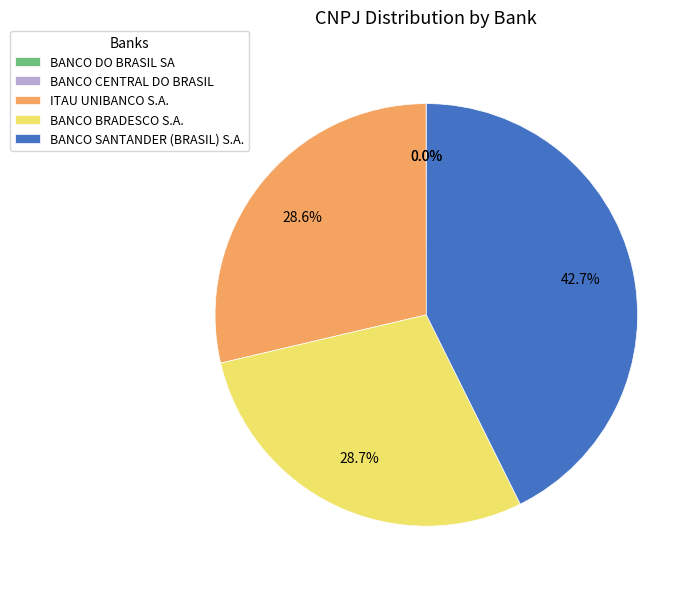

What percentage is the BANCO SANTANDER (BRASIL) S.A. slice, to the nearest percent?

43%